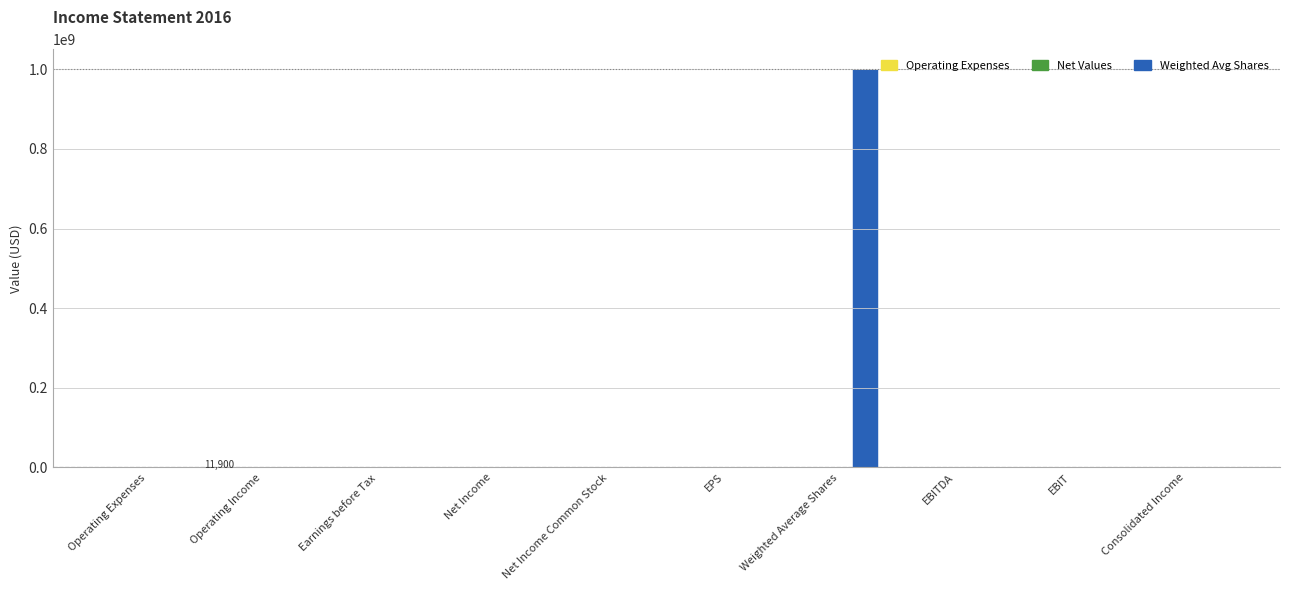

Does the chart contain stacked bars?

No